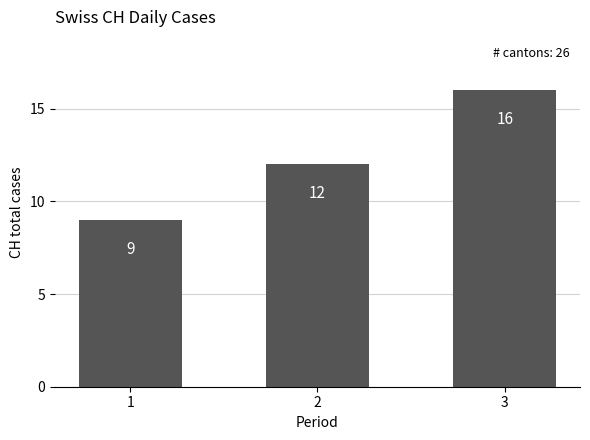

List the labels in order of value, largest first.

3, 2, 1